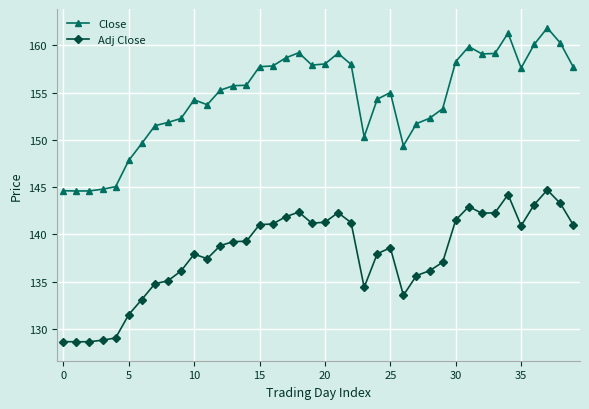

What is the average value of the Adj Close series?

138.0